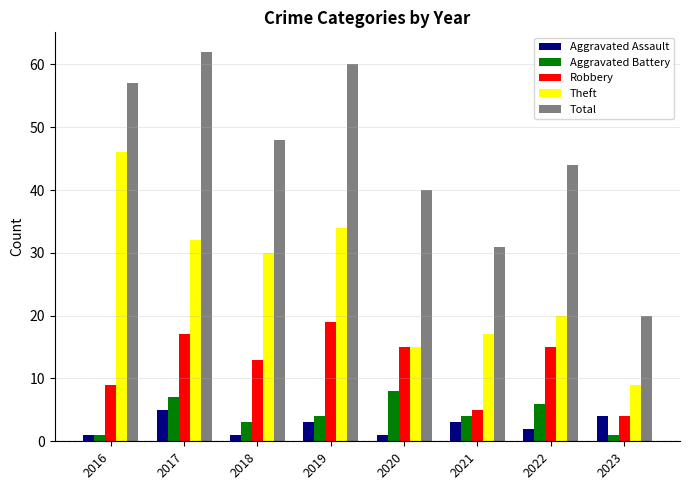

Reading left to right, transcribe all the data shown in this chart.

Aggravated Assault: 2016=1	2017=5	2018=1	2019=3	2020=1	2021=3	2022=2	2023=4
Aggravated Battery: 2016=1	2017=7	2018=3	2019=4	2020=8	2021=4	2022=6	2023=1
Robbery: 2016=9	2017=17	2018=13	2019=19	2020=15	2021=5	2022=15	2023=4
Theft: 2016=46	2017=32	2018=30	2019=34	2020=15	2021=17	2022=20	2023=9
Total: 2016=57	2017=62	2018=48	2019=60	2020=40	2021=31	2022=44	2023=20